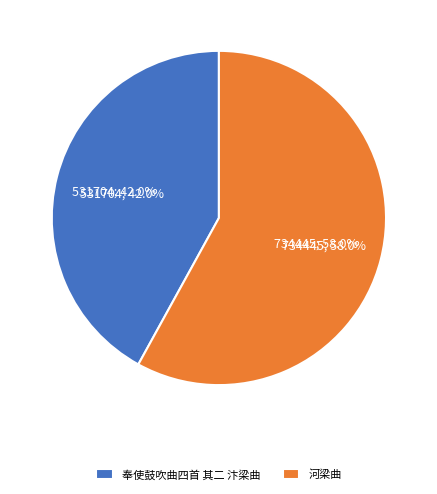

To the nearest percent, what is the difference between the 河梁曲 and 奉使鼓吹曲四首 其二 汴梁曲 slice percentages?

16%